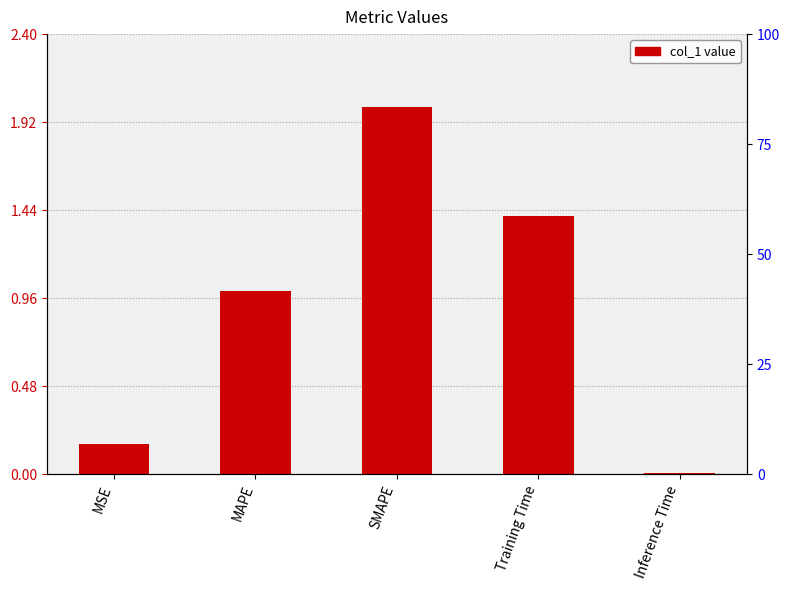

Between MAPE and Inference Time, which is larger?

MAPE